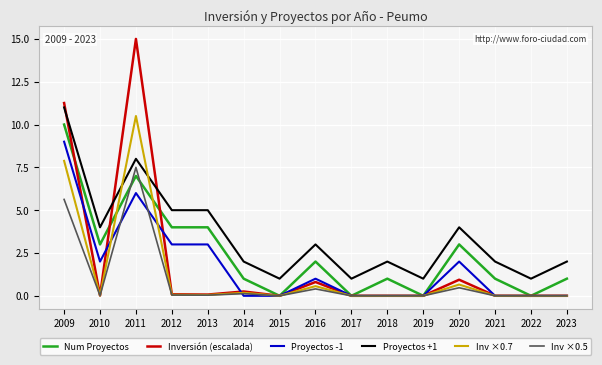

Count the Proyectos -1 values in the range 0 to 3.

13